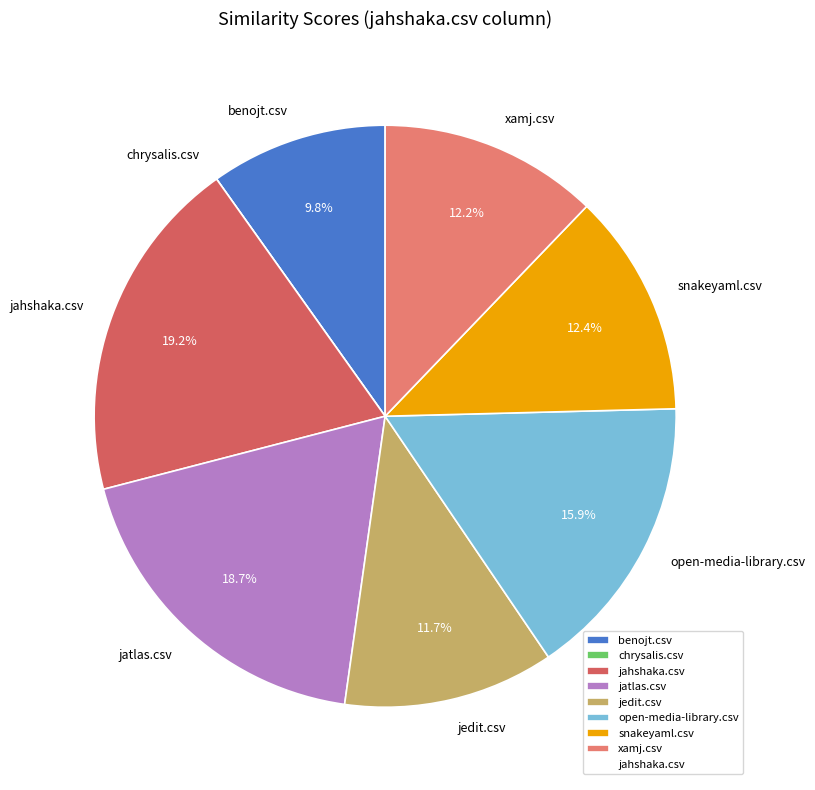

Is there any slice that represents more than half of the pie?

No